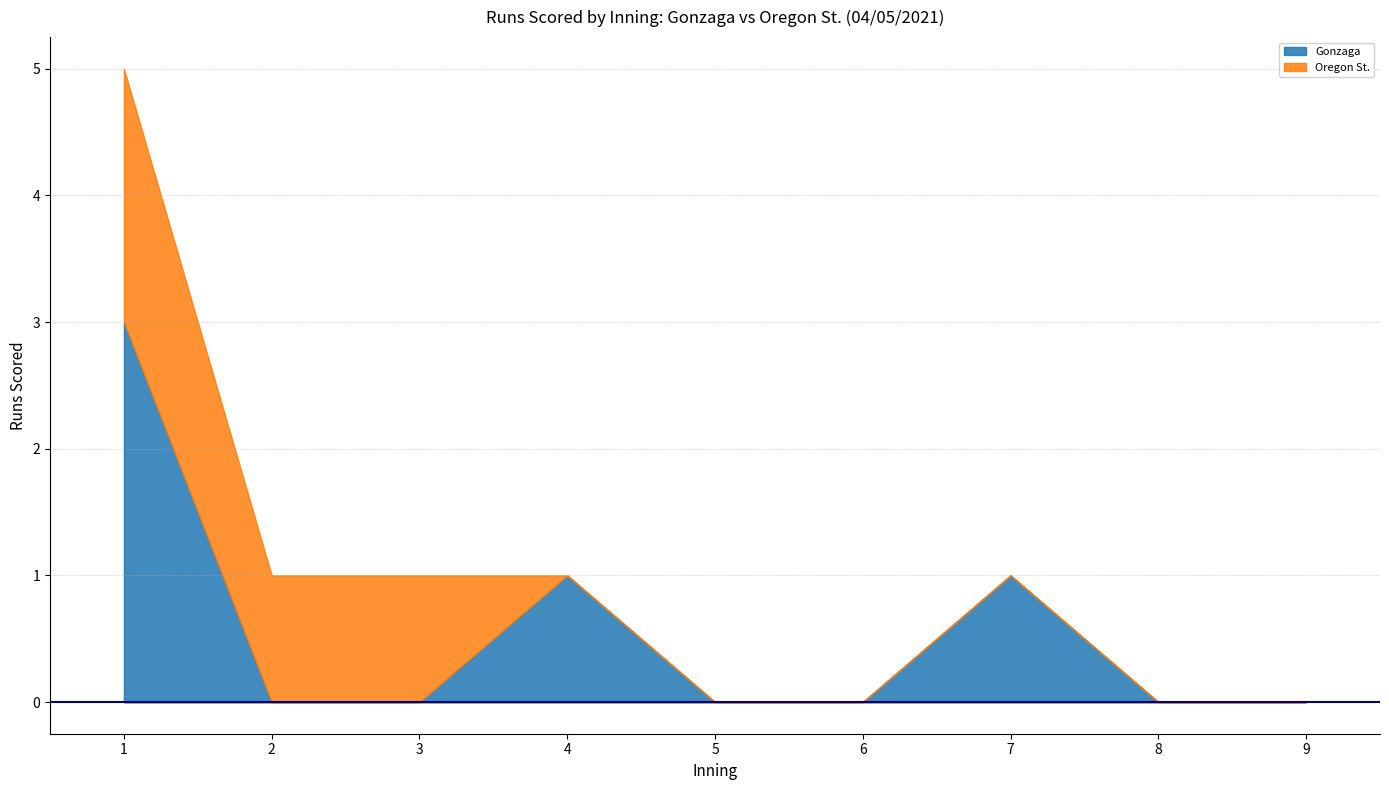

Reading left to right, extract all data points from this chart.

Gonzaga: 3	0	0	1	0	0	1	0	0
Oregon St.: 2	1	1	0	0	0	0	0	0